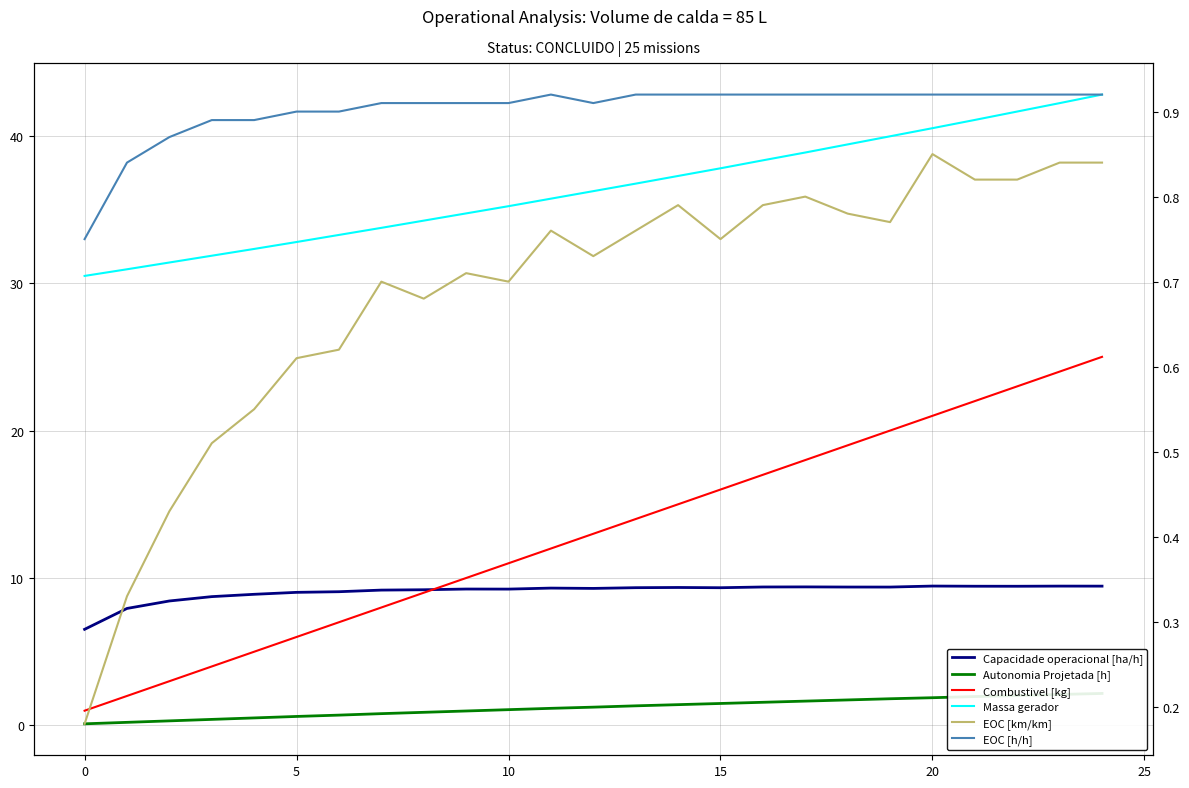

At which category is the sum across all series the highest?

24